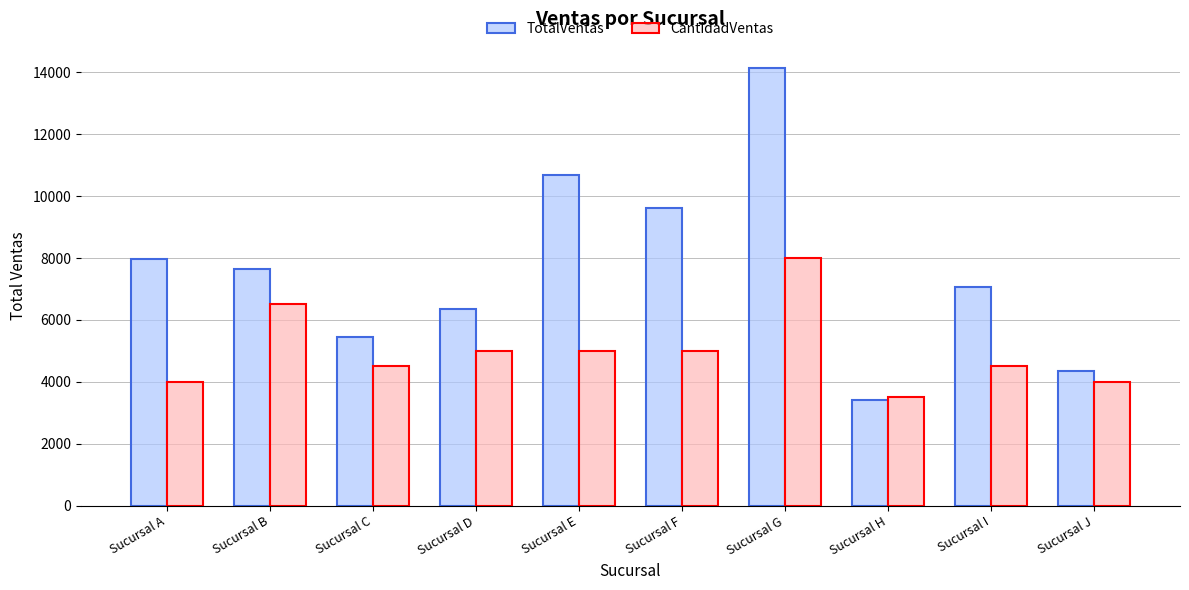

The value of TotalVentas at Sucursal H is 1528. True or false?

False